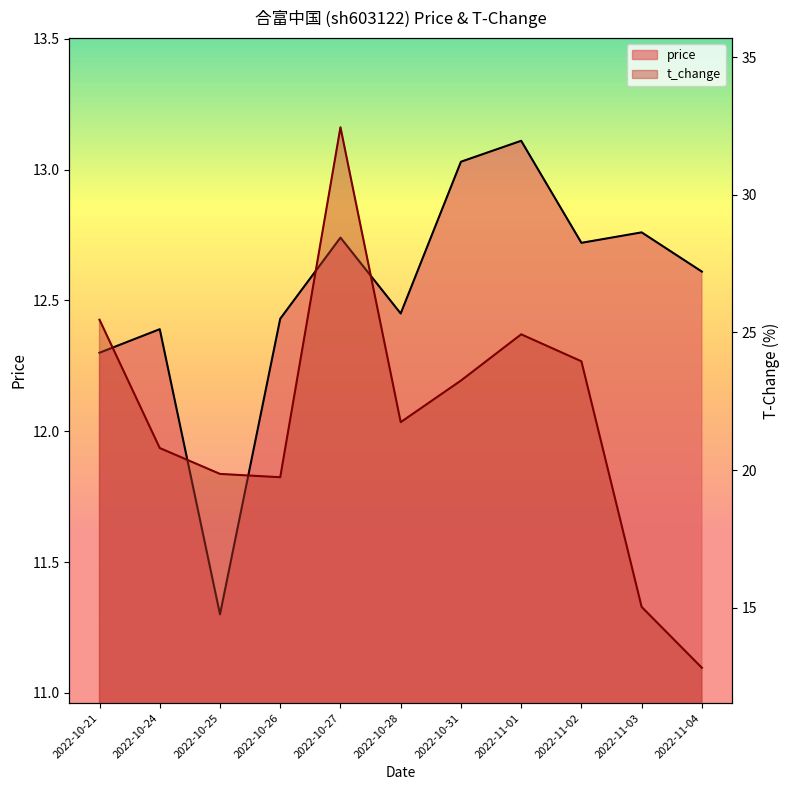

Where does the t_change series first go above 21?

2022-10-21